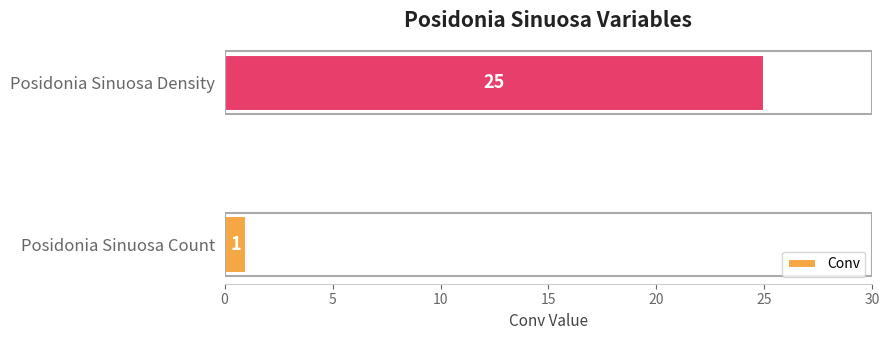

Which has a higher value, Posidonia Sinuosa Count or Posidonia Sinuosa Density?

Posidonia Sinuosa Density